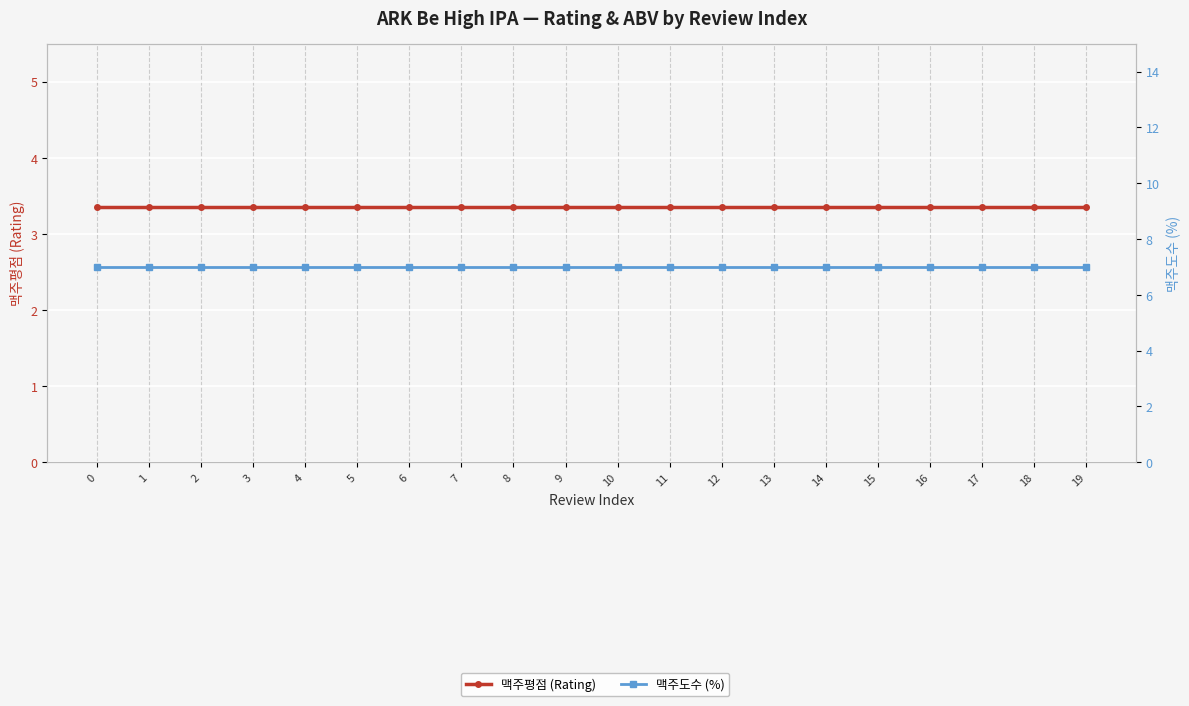

What value does the 맥주평점 (Rating) series have at 3?

3.4